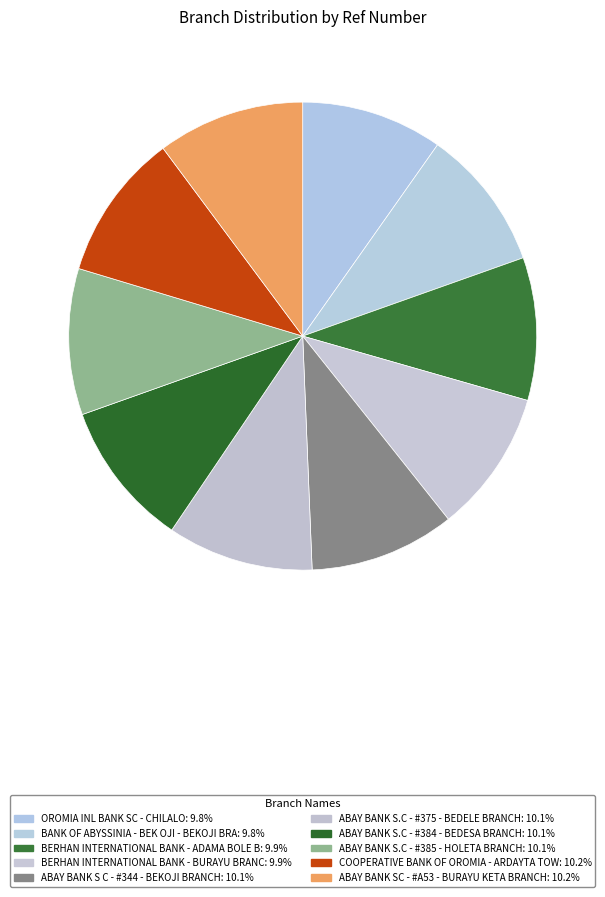

Is there a majority slice in this chart?

No